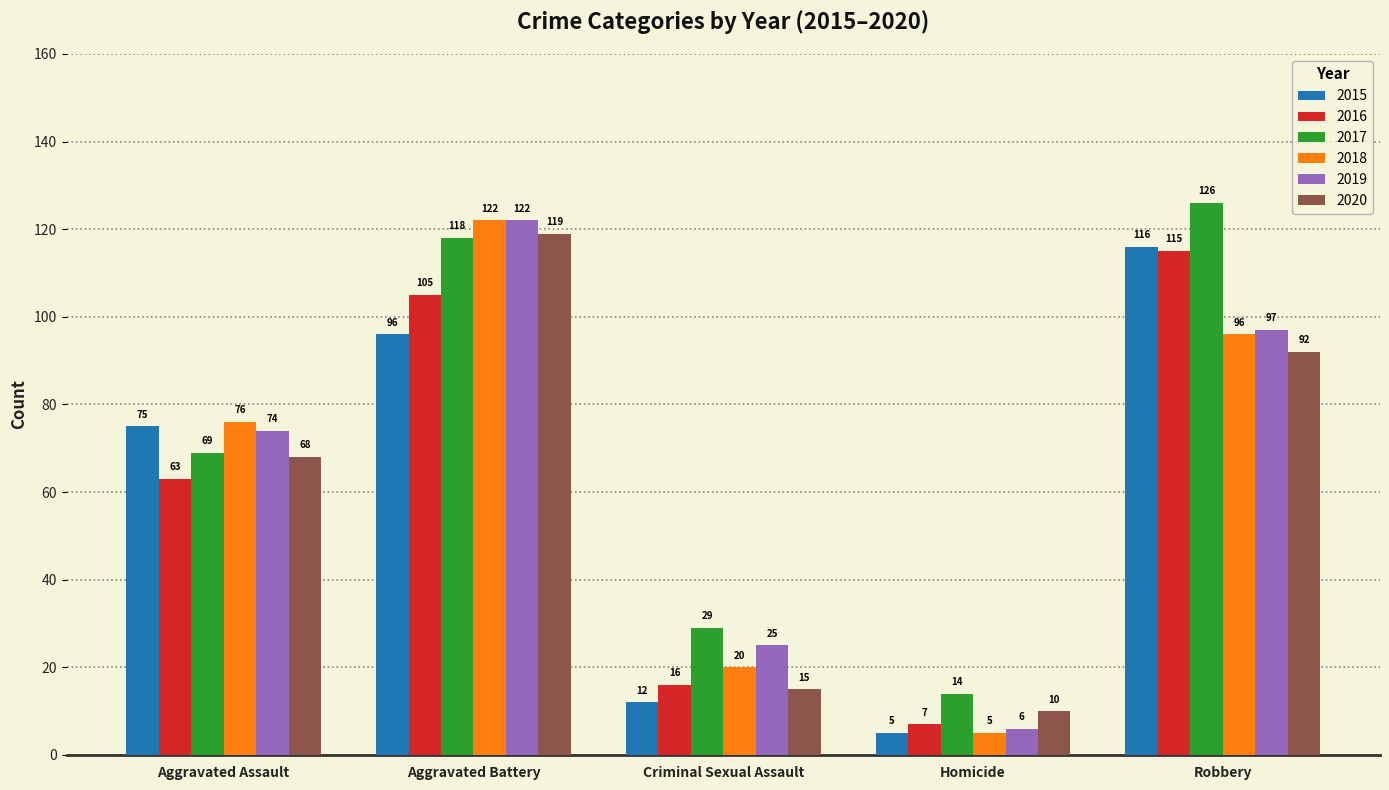

Where is 2020 nearest to the value 64?

Aggravated Assault